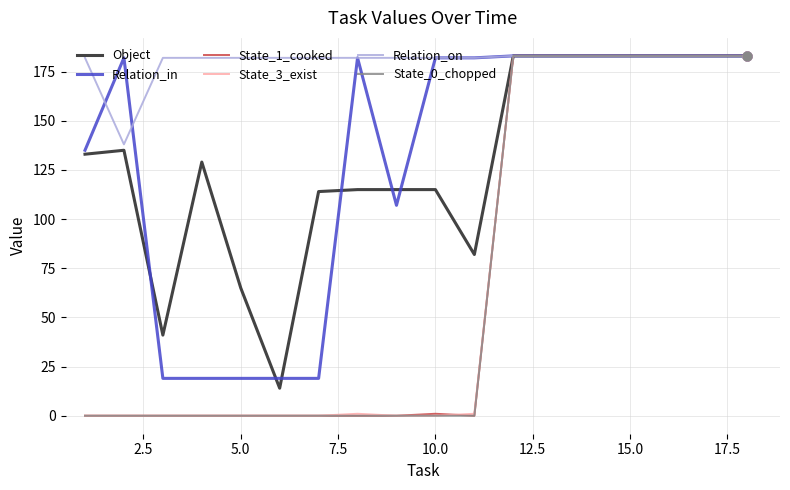

At how many categories does at least one series exceed 148?

18